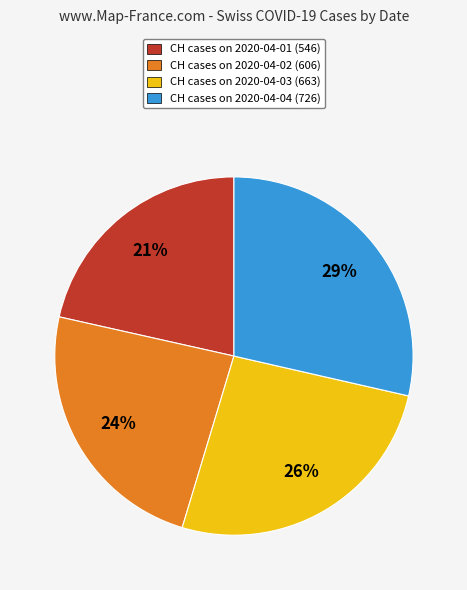

Does any single category account for the majority?

No